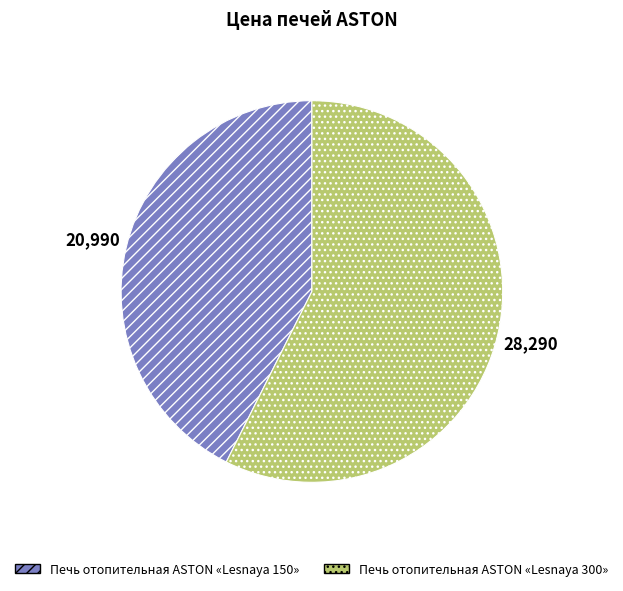

True or false: Печь отопительная ASTON «Lesnaya 150» accounts for 29% of the total.

False